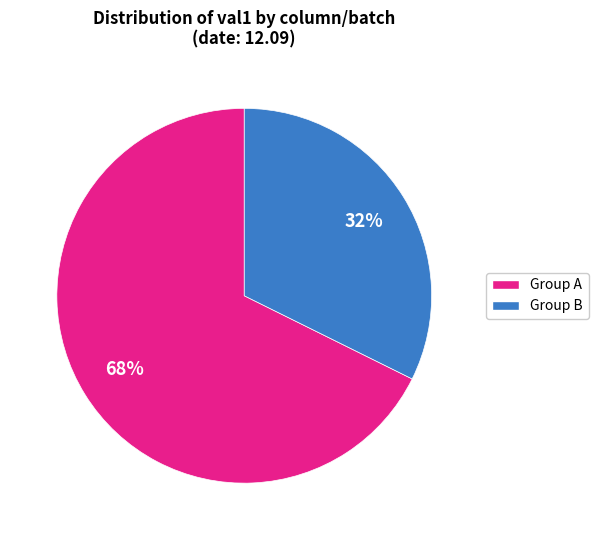

True or false: Group B accounts for 23% of the total.

False